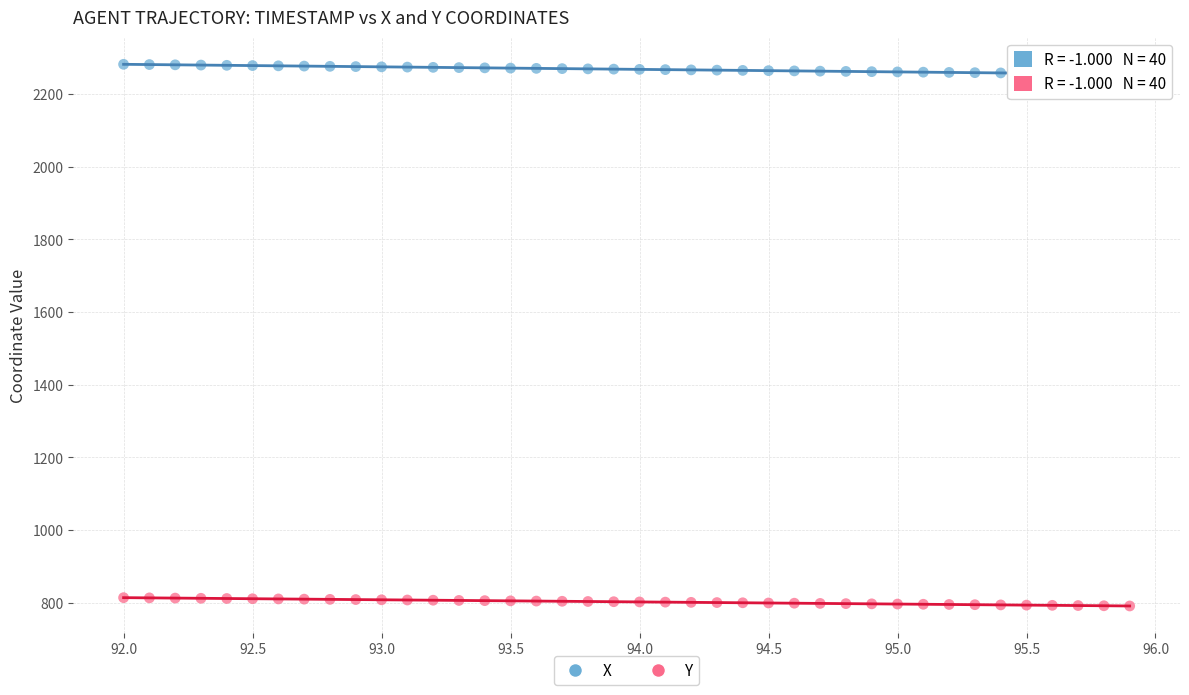

Which series has the widest spread of Y values?

X